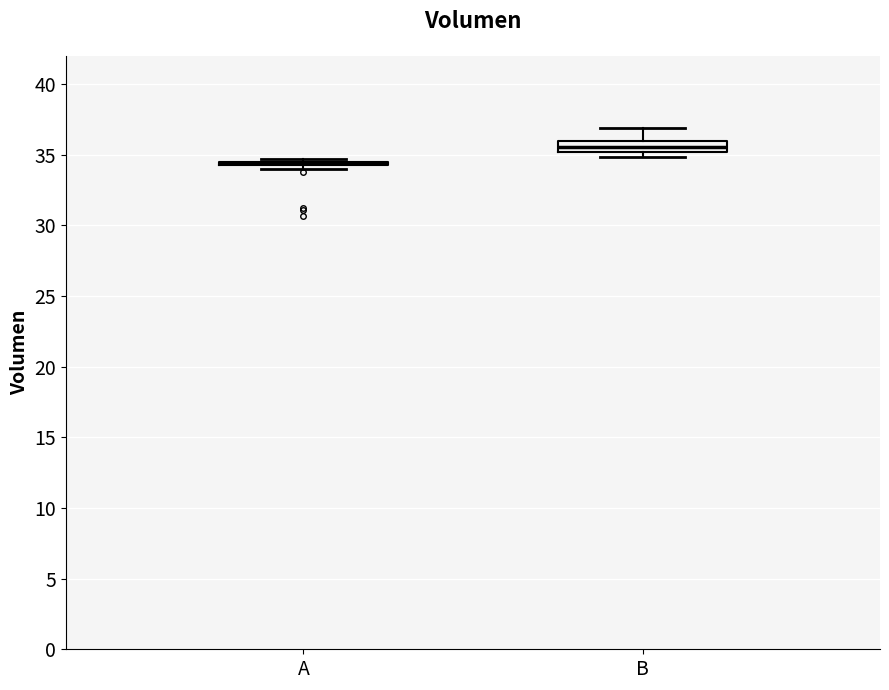

Where does the median line of the box for B sit on the y-axis? The values are not printed on the chart, so give them approximately, as read against the axis.

35.5